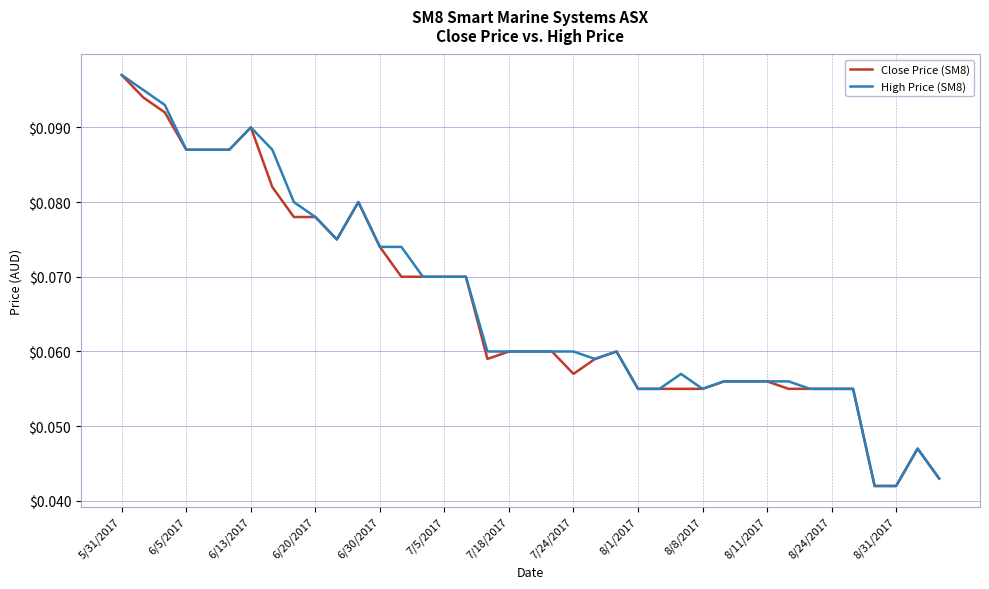

What are all the series names shown in the legend?

Close Price (SM8), High Price (SM8)